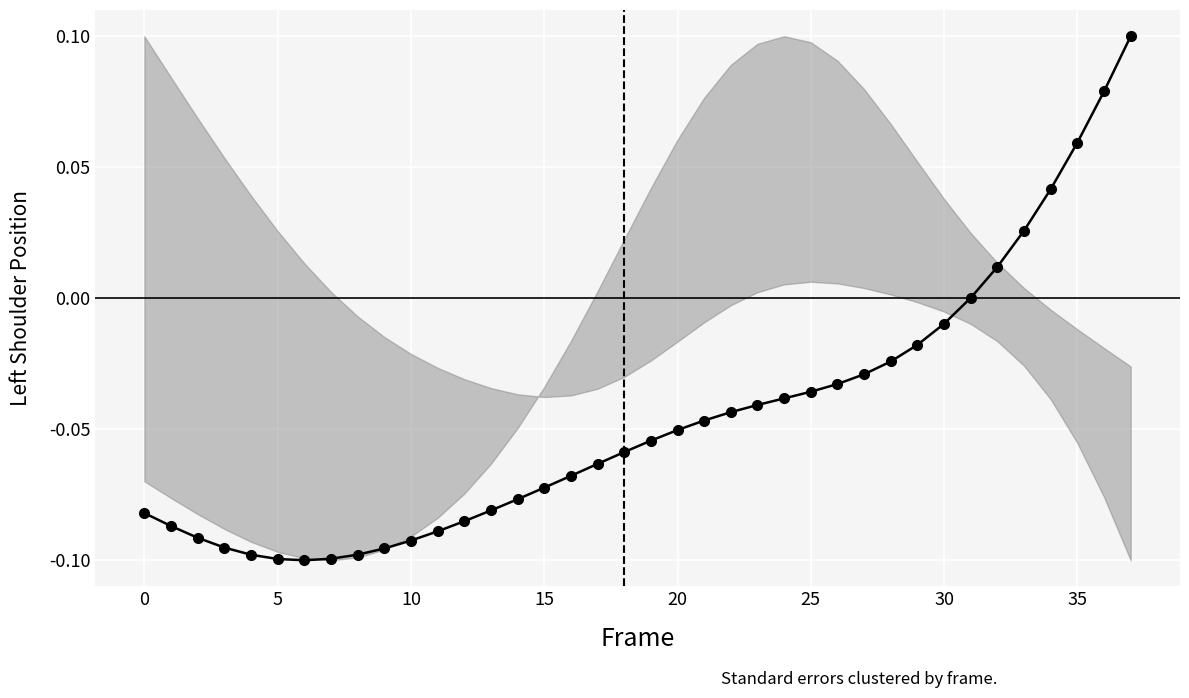

What is the sum of all values?

-1.7